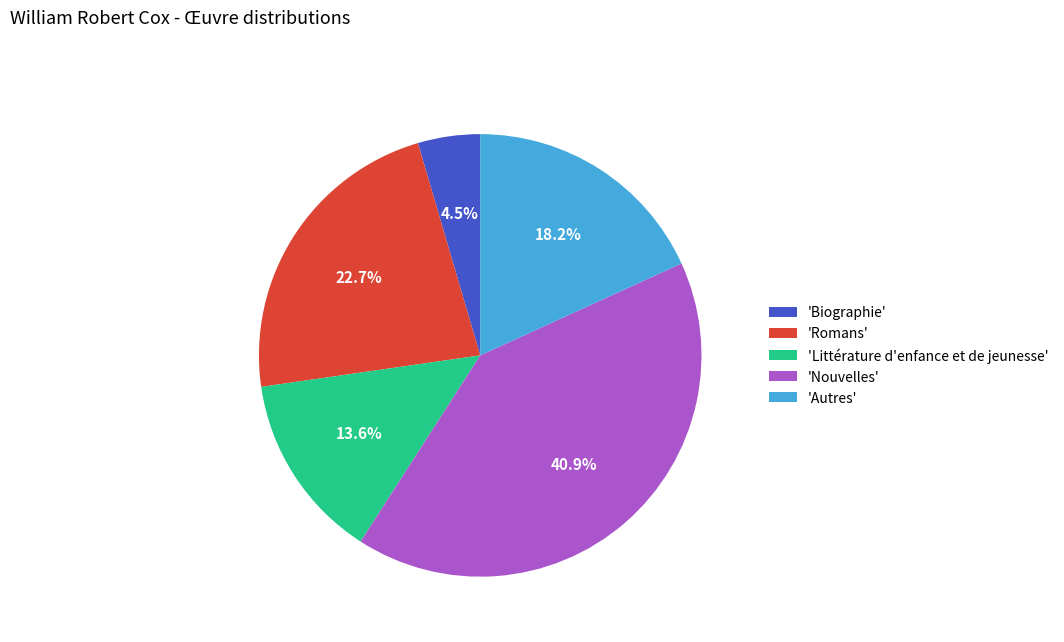

What is the largest slice in the pie chart?

'Nouvelles'